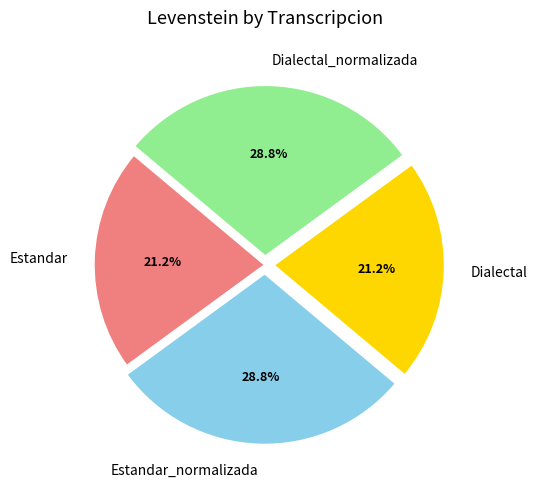

Is there any slice that represents more than half of the pie?

No